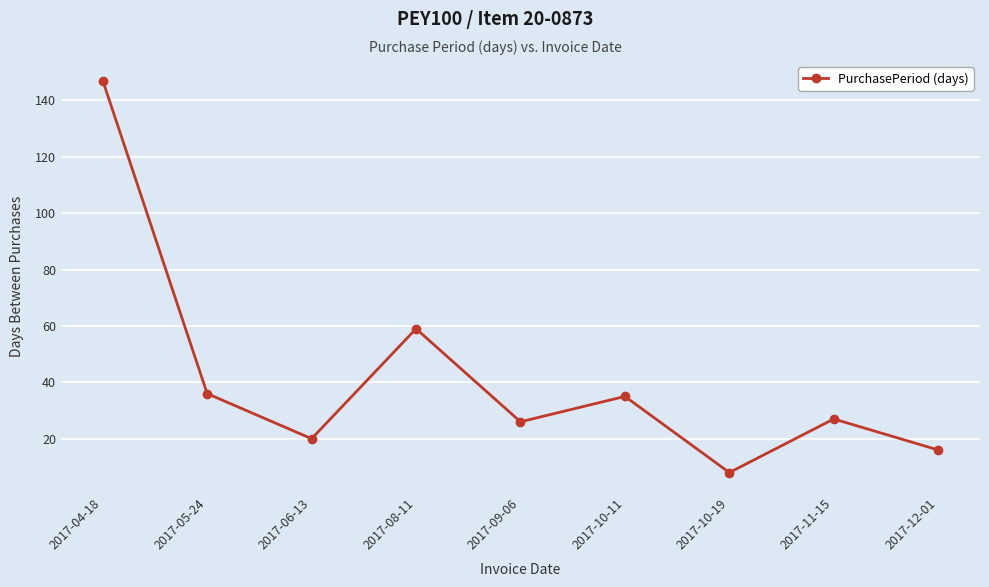

At which category does the data reach its first local peak?

2017-08-11